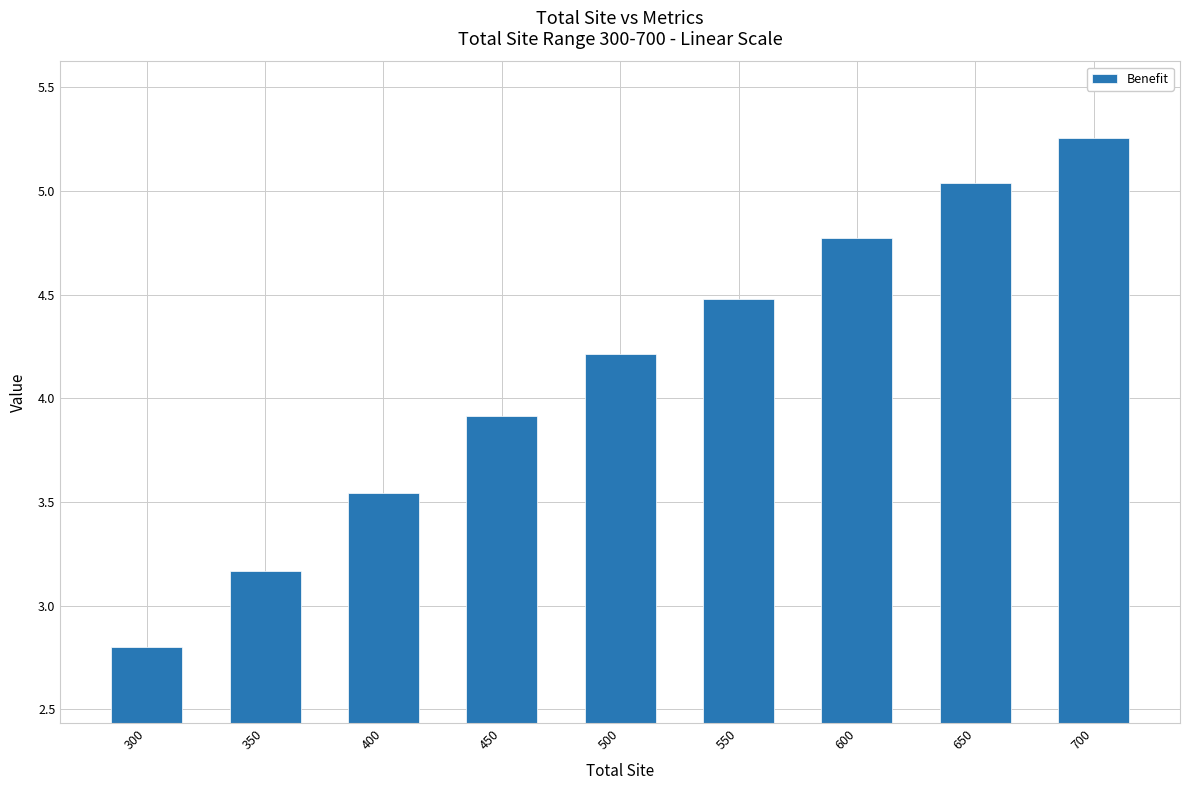

Is it true that the value at 300 is 2.8?

True